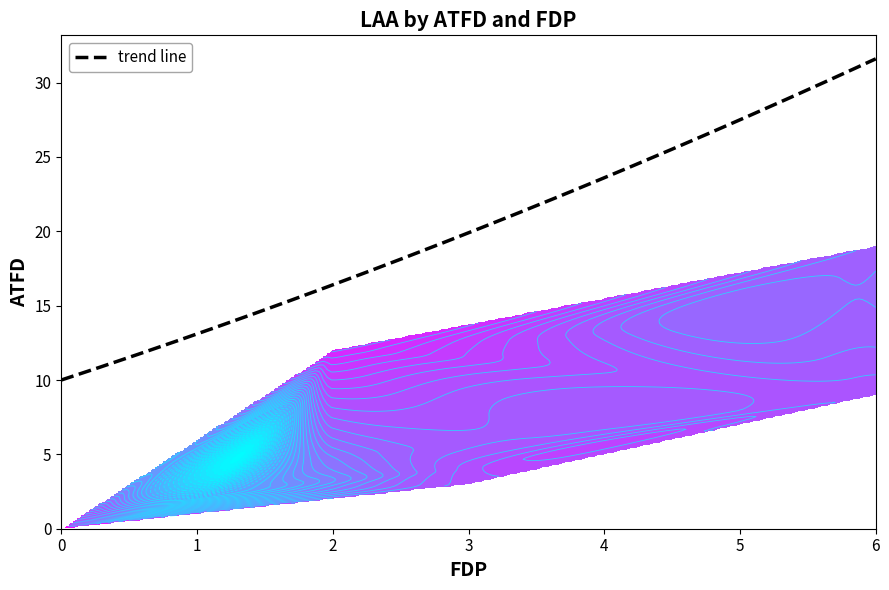

Count the 12 values in the range 0 to 1.

3